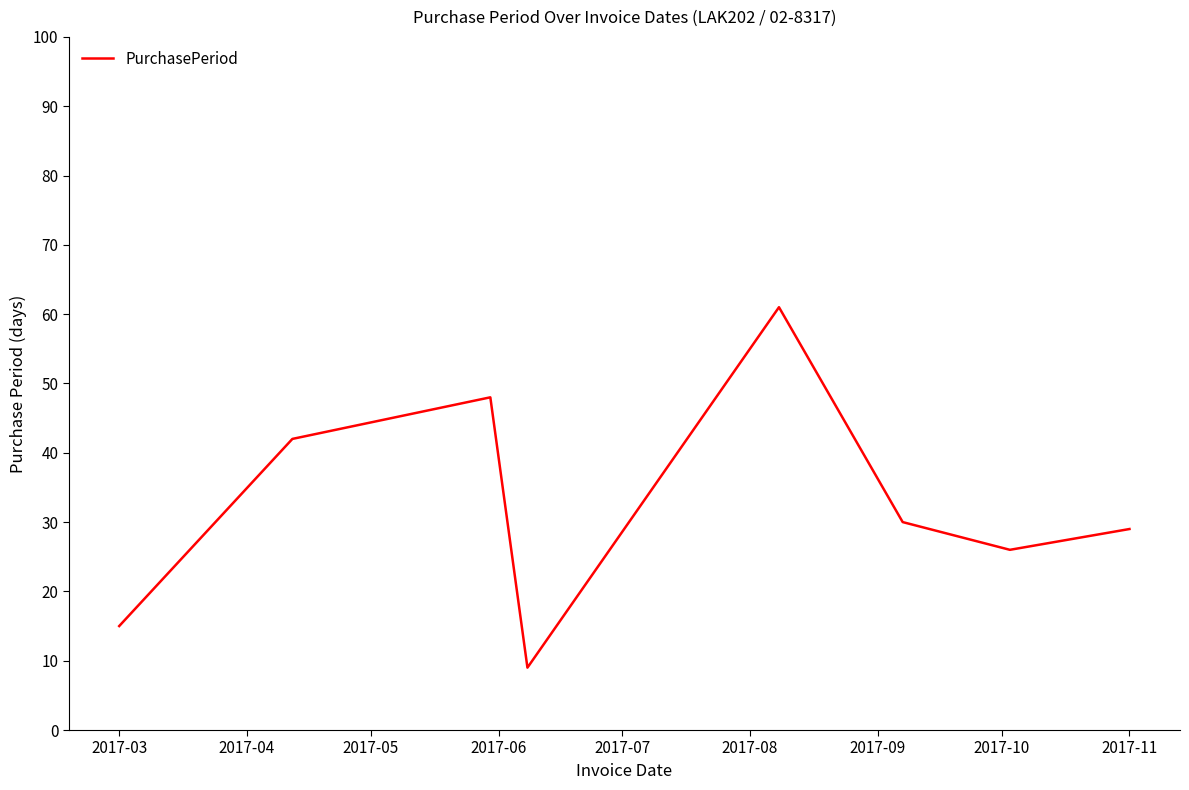

What is the difference between the maximum and minimum values?

52